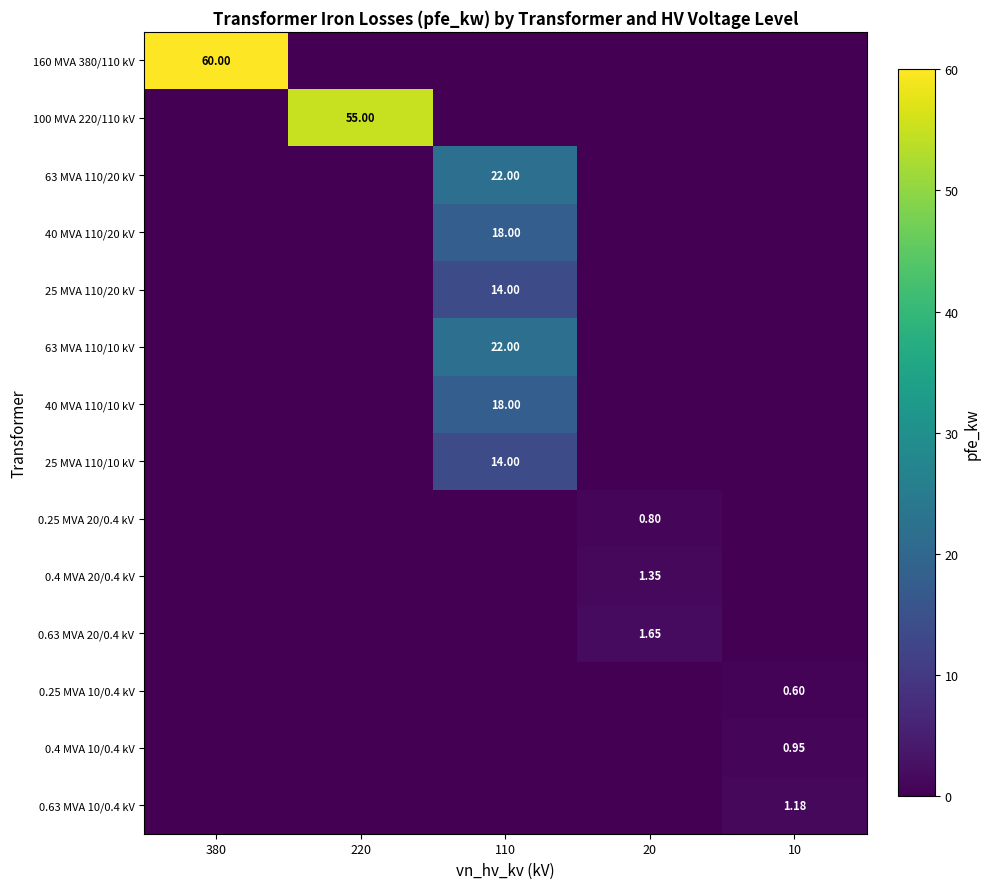

What is the total value across all series at 110?

108.0